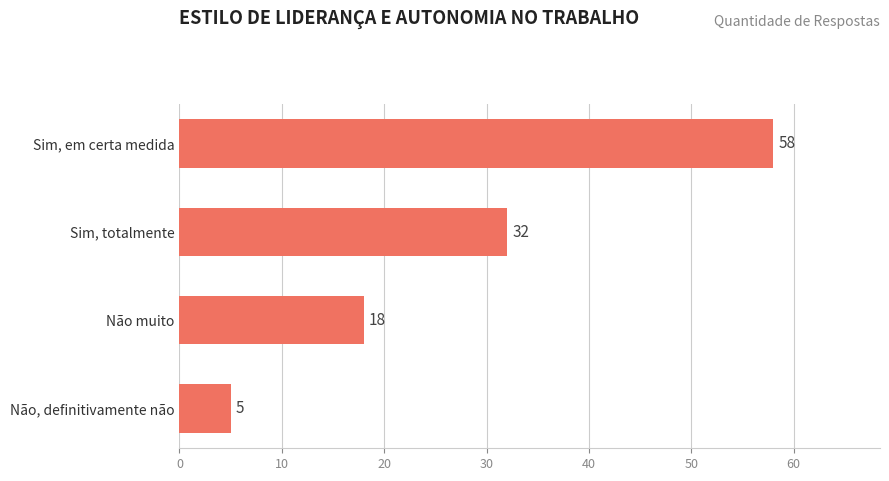

Count the number of categories in the chart.

4